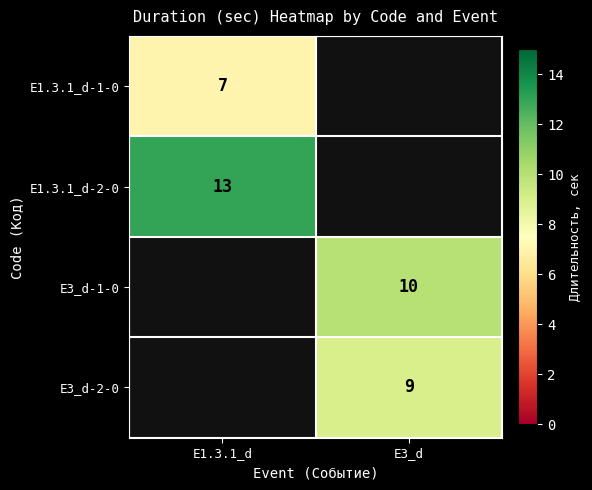

Is it true that E3_d-1-0 equals 5 at E3_d?

False